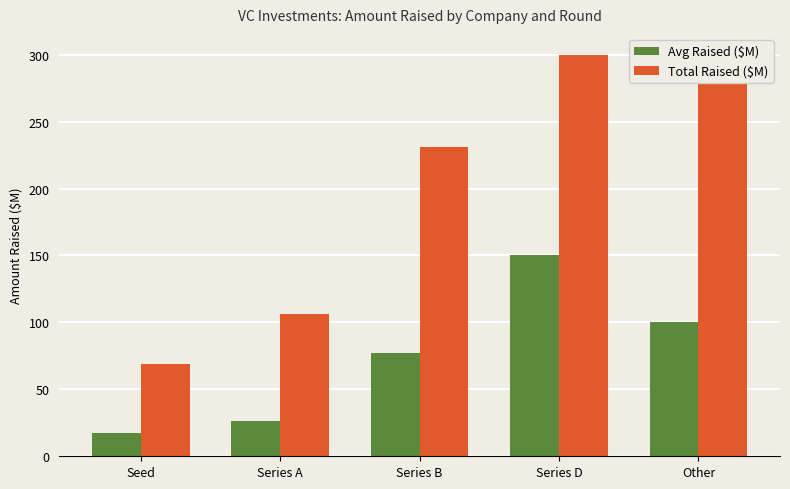

What is the label of the 5th bar from the right?

Seed